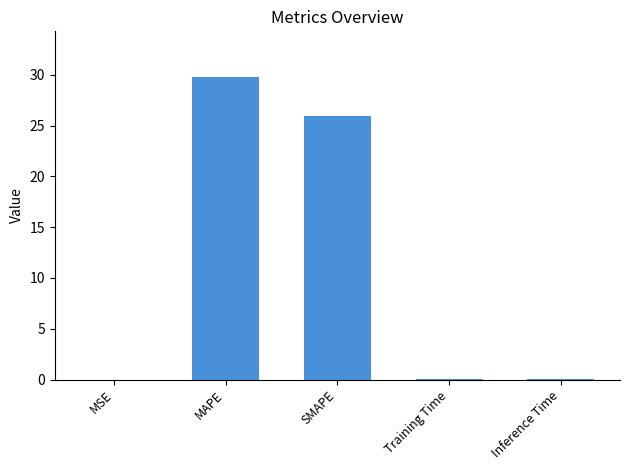

Where is the data nearest to the value 14?

SMAPE